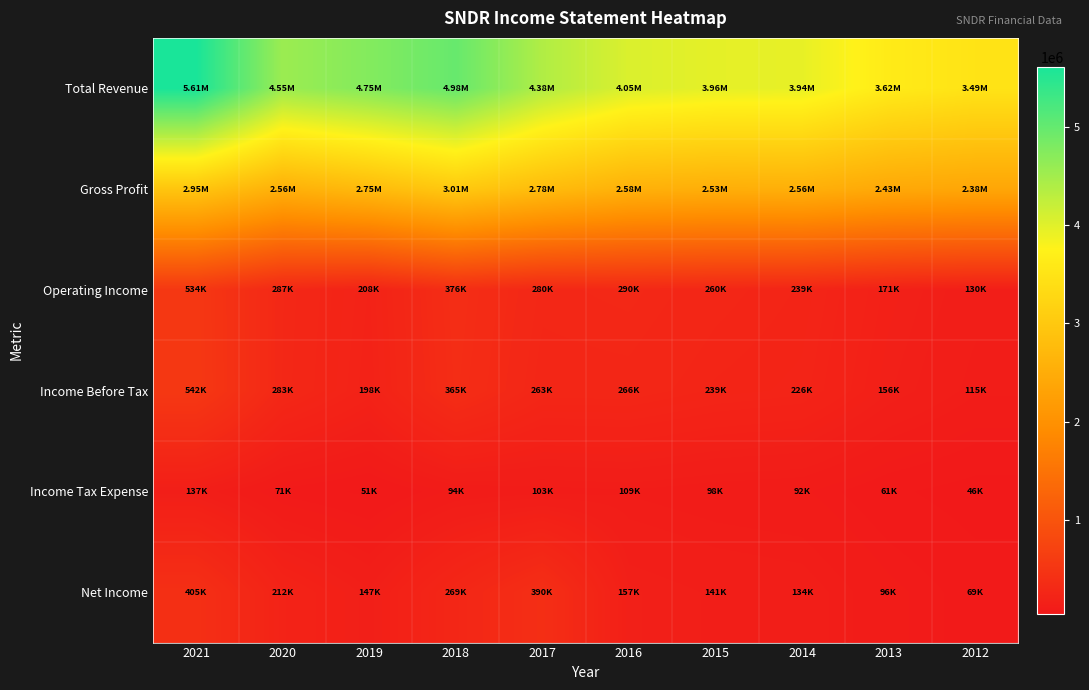

What is the difference between the highest and lowest values at 2012?

3443500